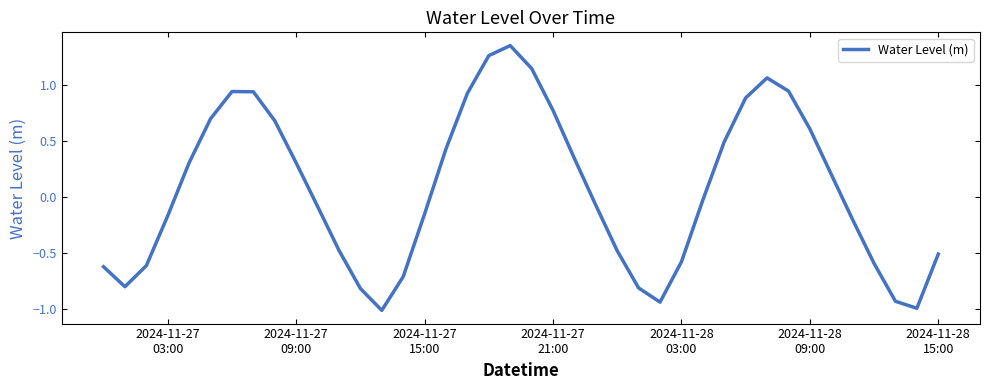

What is the smallest value displayed?

-1.0